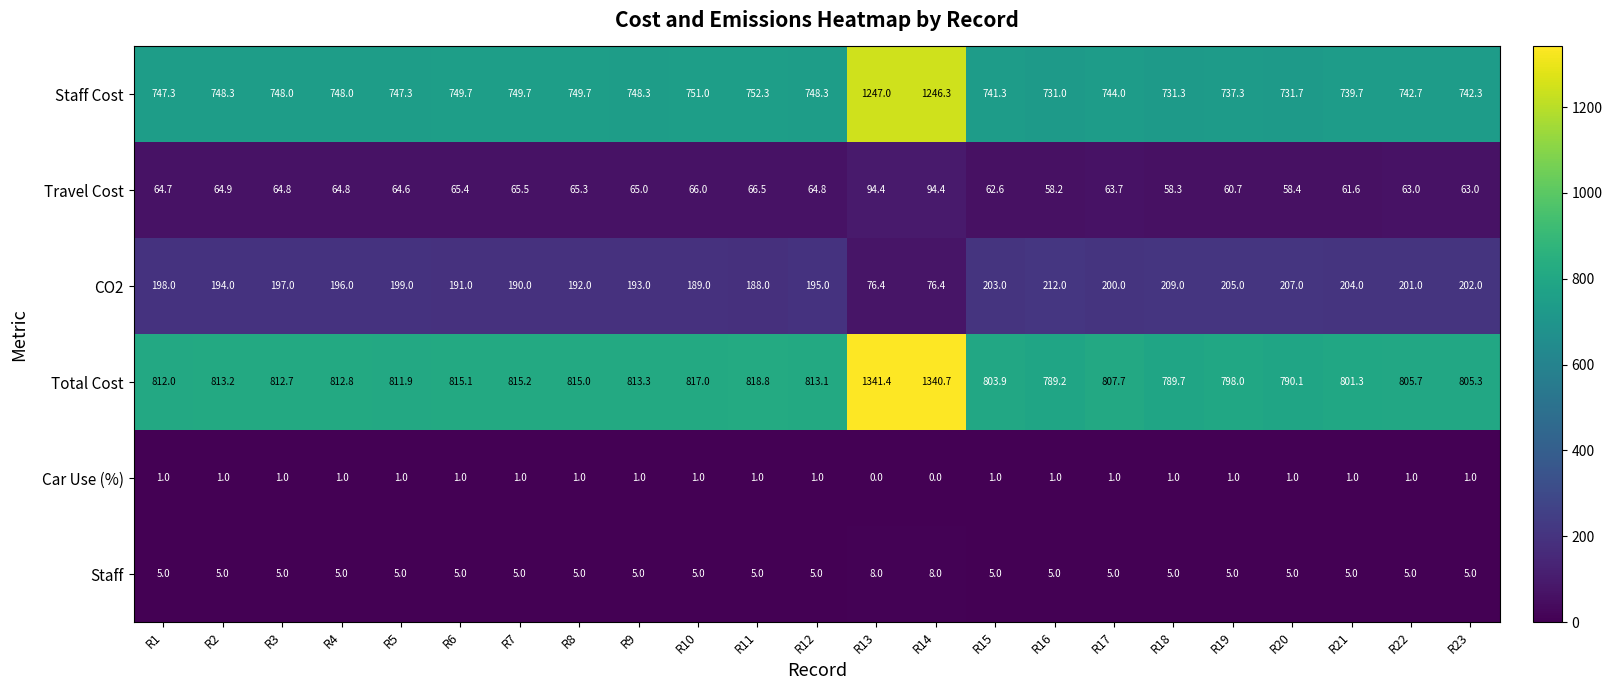

What is the total value across all series at R6?

1827.2